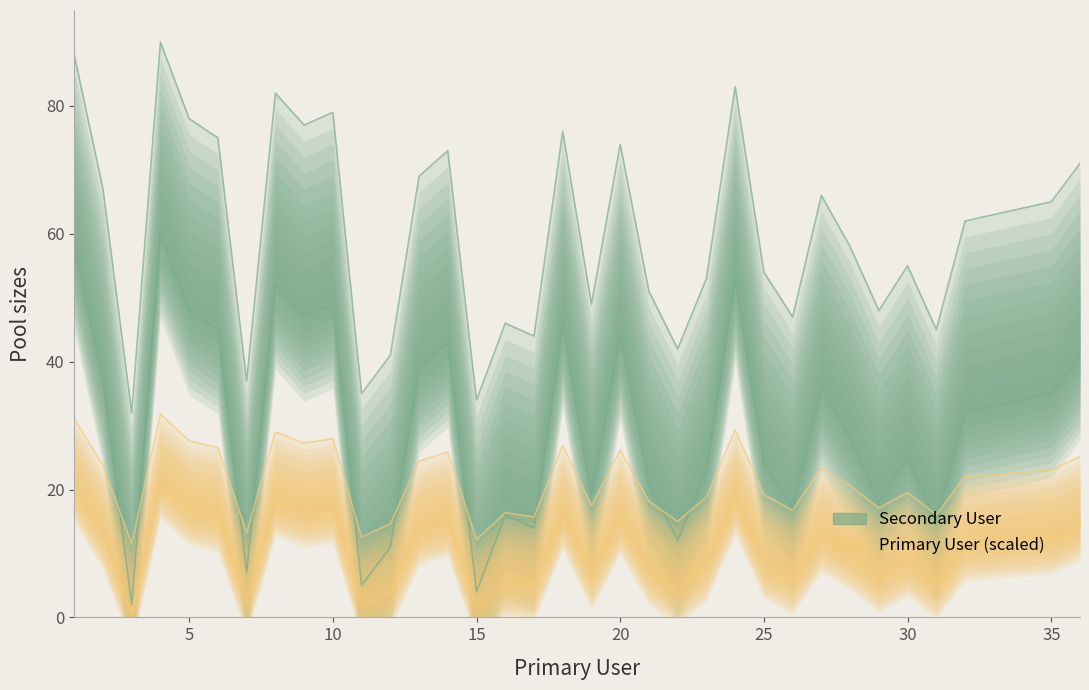

How many points are higher than both their immediate neighbors (excluding endpoints)?

10